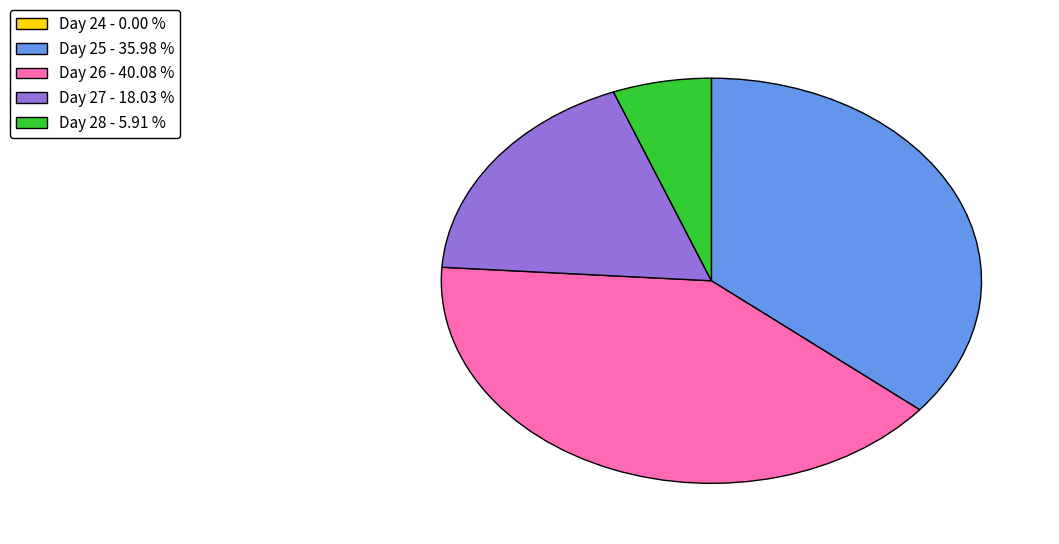

What is the ratio of the value at Day 27 - 18.03 % to the value at Day 26 - 40.08 %?

0.4